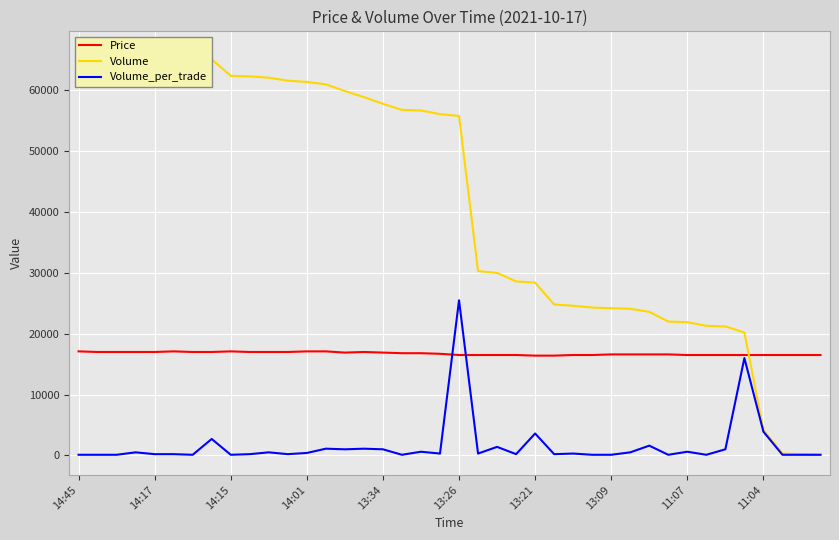

How many lines are shown in the chart?

3